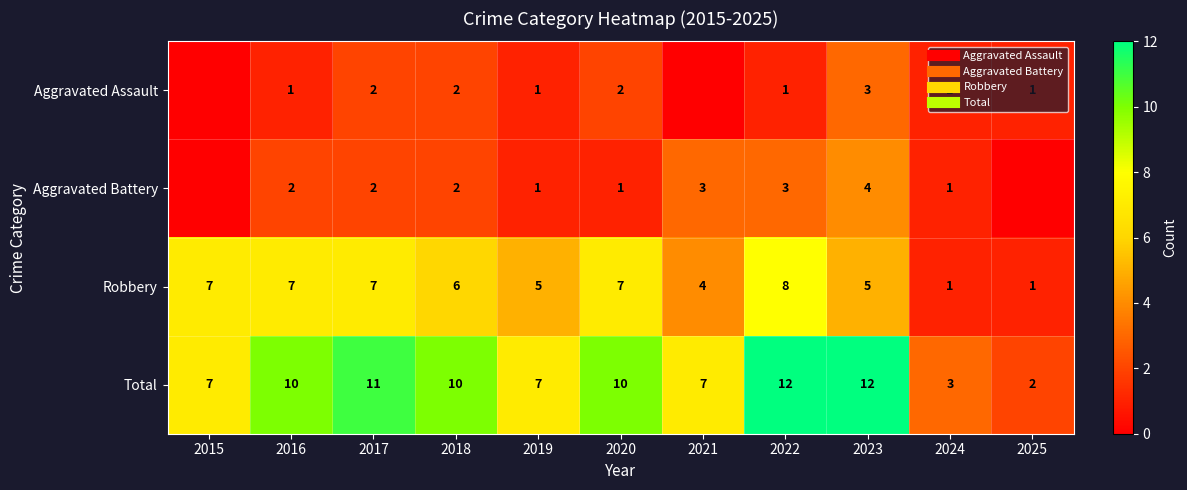

True or false: Total has a value of 11 at 2017.

True